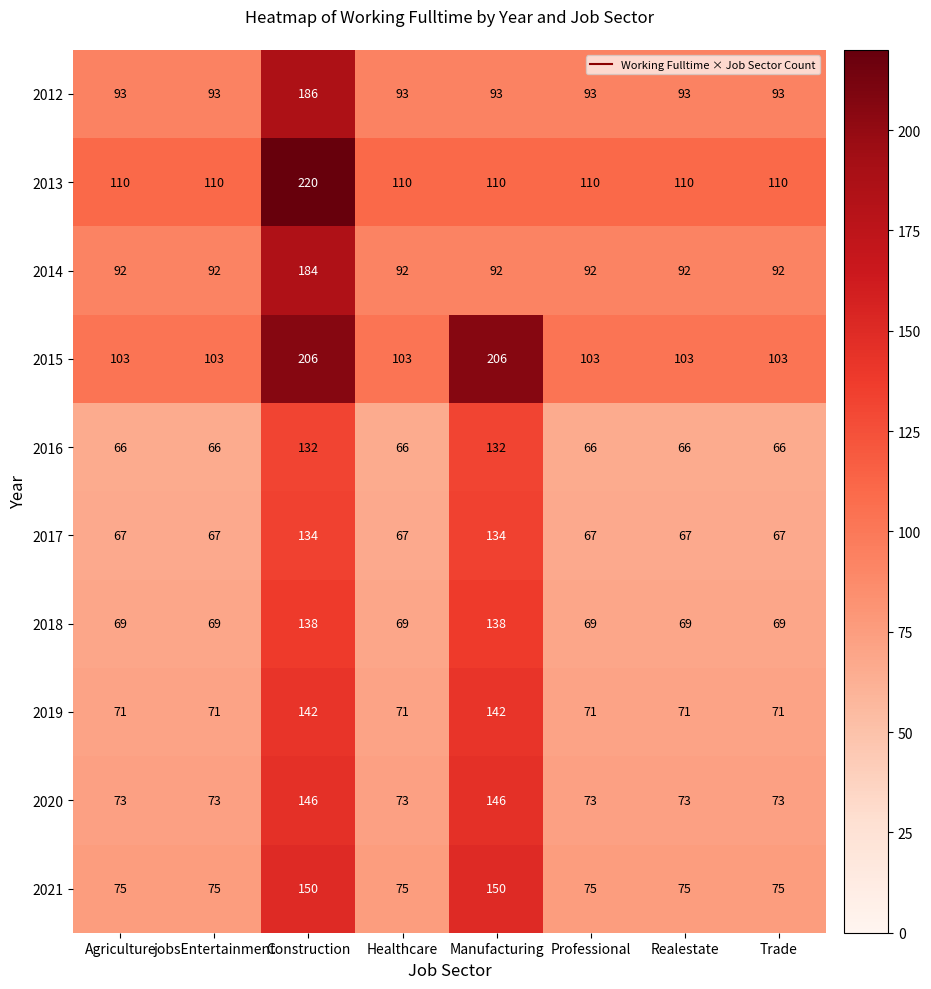

What is the maximum value shown in the chart?

220